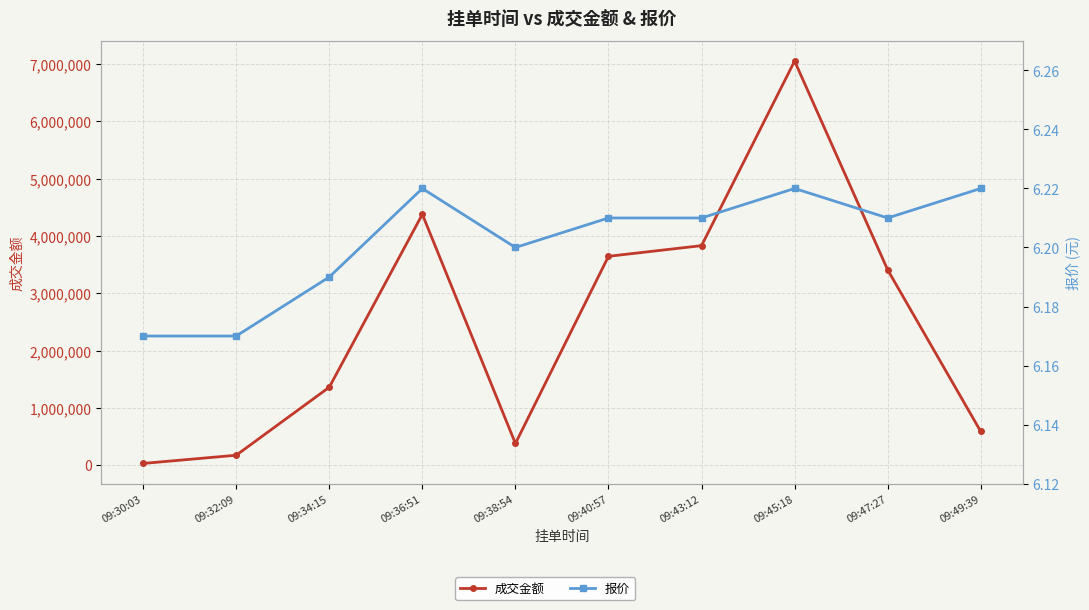

Is this an area chart (filled region under the line)?

No